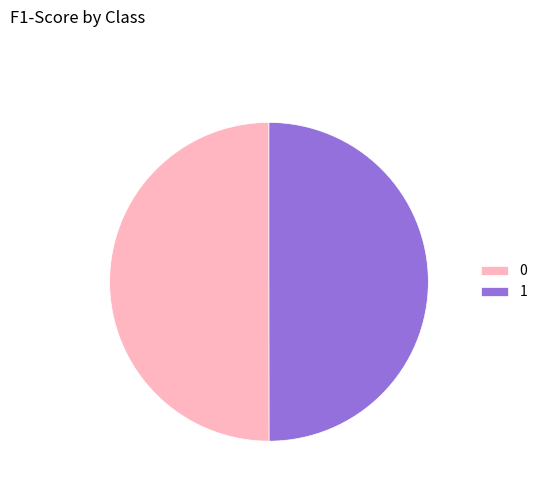

How many slices are in this pie chart?

2